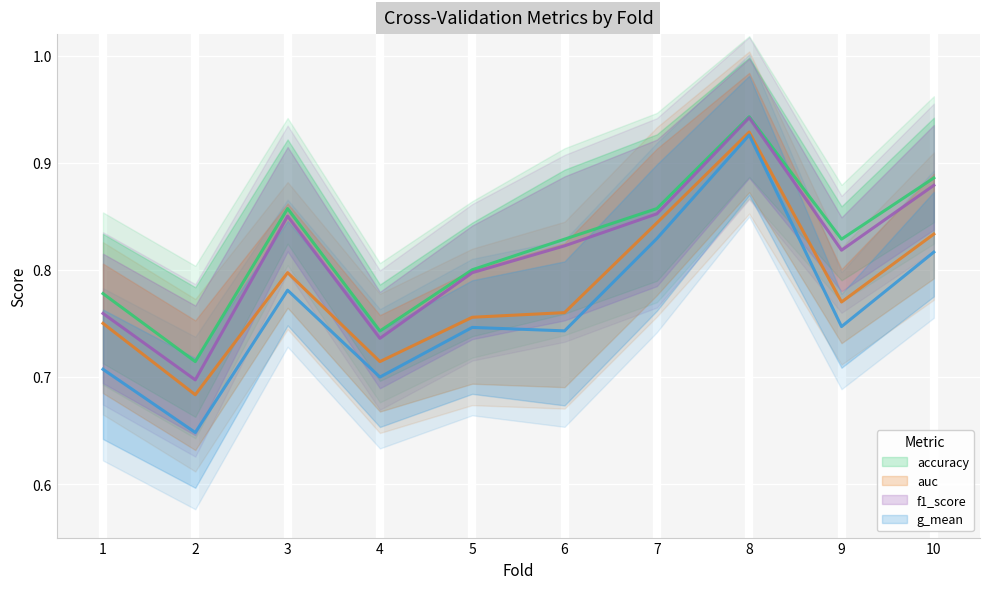

Which series has the largest range (max minus min)?

g_mean